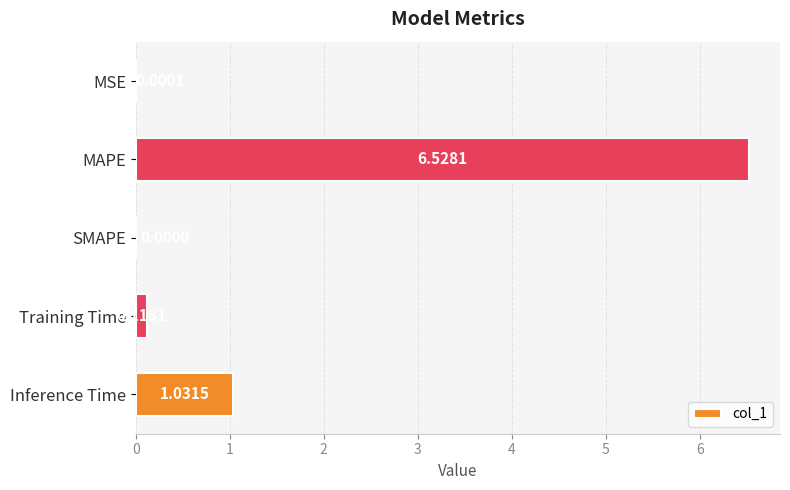

How many data points does each series have?

5